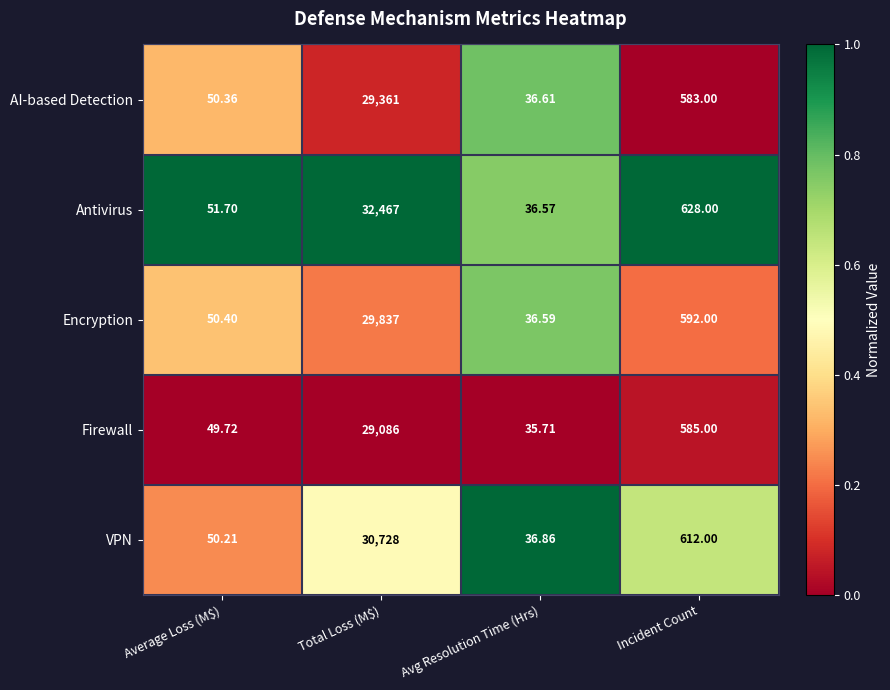

Is the value of VPN at Incident Count greater than the value of AI-based Detection at Incident Count?

Yes